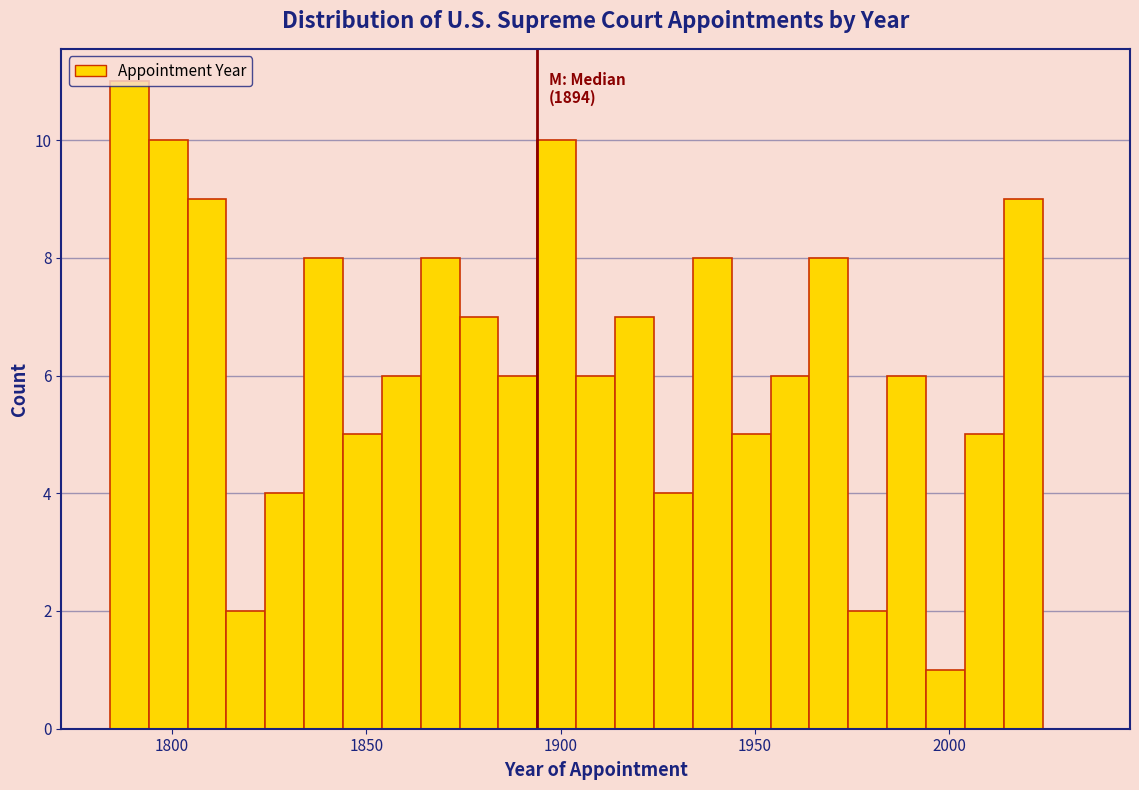

Around what value on the x-axis is the tallest bar? Give the approximate position of its centre, as read against the axis.

1790